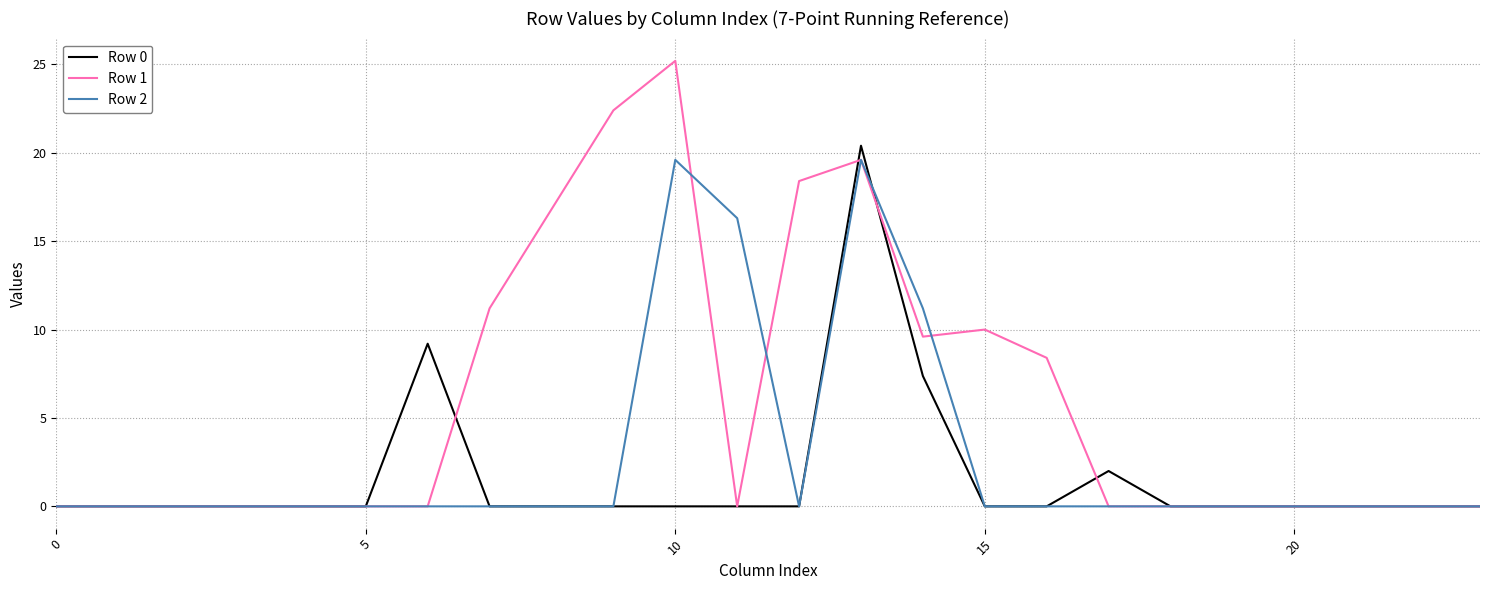

Which series has the widest spread of values?

Row 1